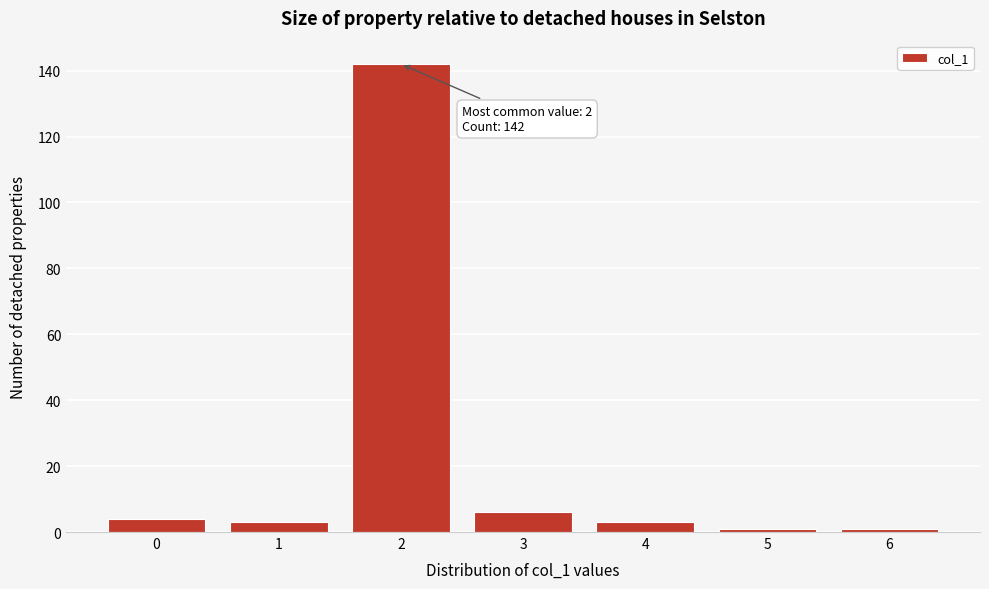

Reading right to left, what are all the values shown in this chart?

1	1	3	6	142	3	4